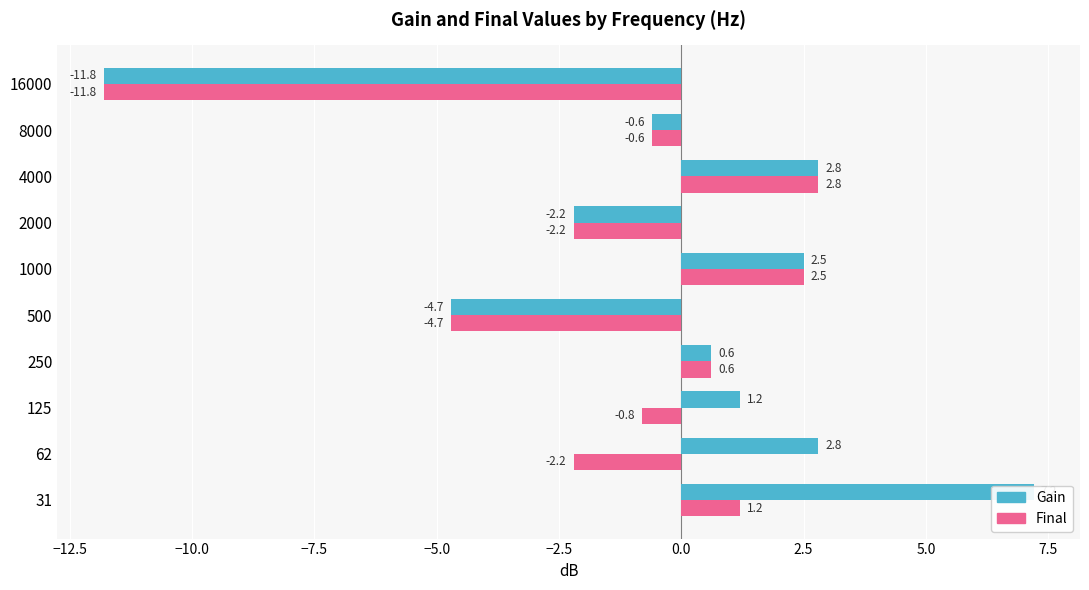

What position from the left is 0.0?

7